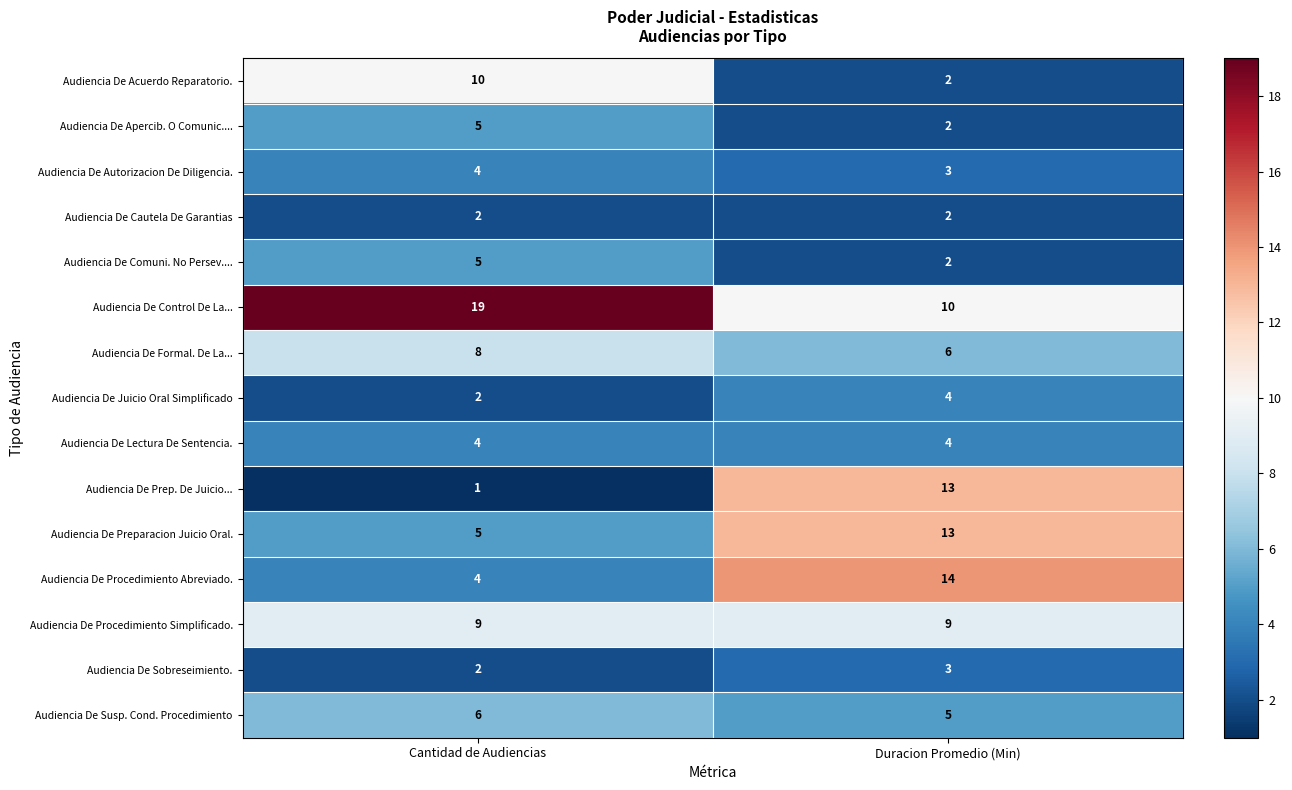

Which series has the largest range (max minus min)?

Audiencia De Prep. De Juicio...